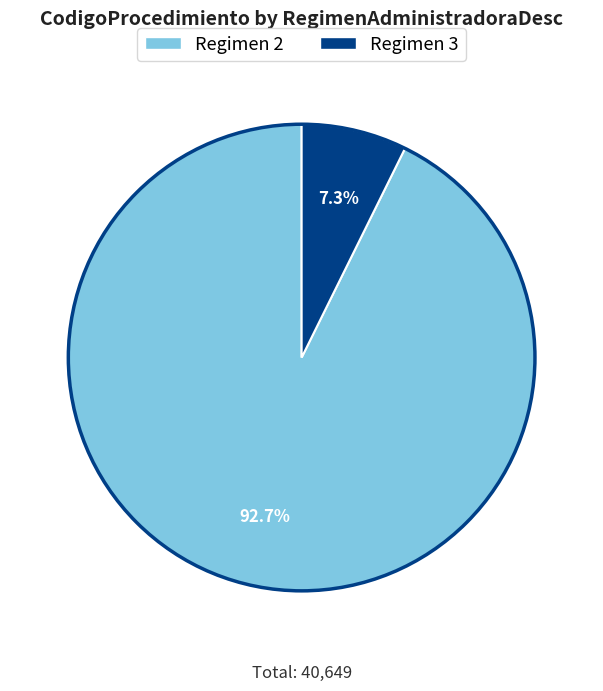

Does any single category account for the majority?

Yes